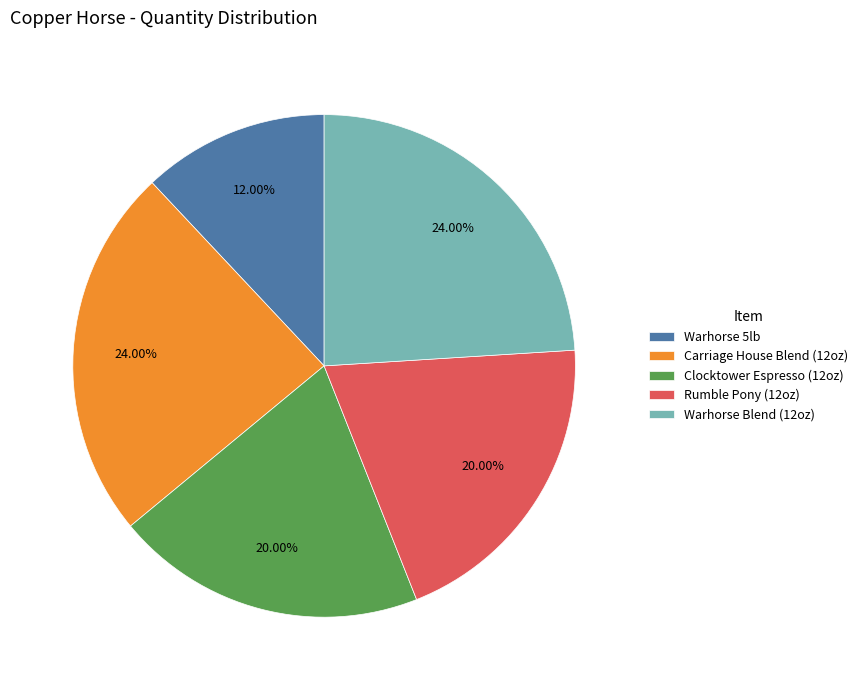

To the nearest percent, what is the difference between the Carriage House Blend (12oz) and Clocktower Espresso (12oz) slice percentages?

4%